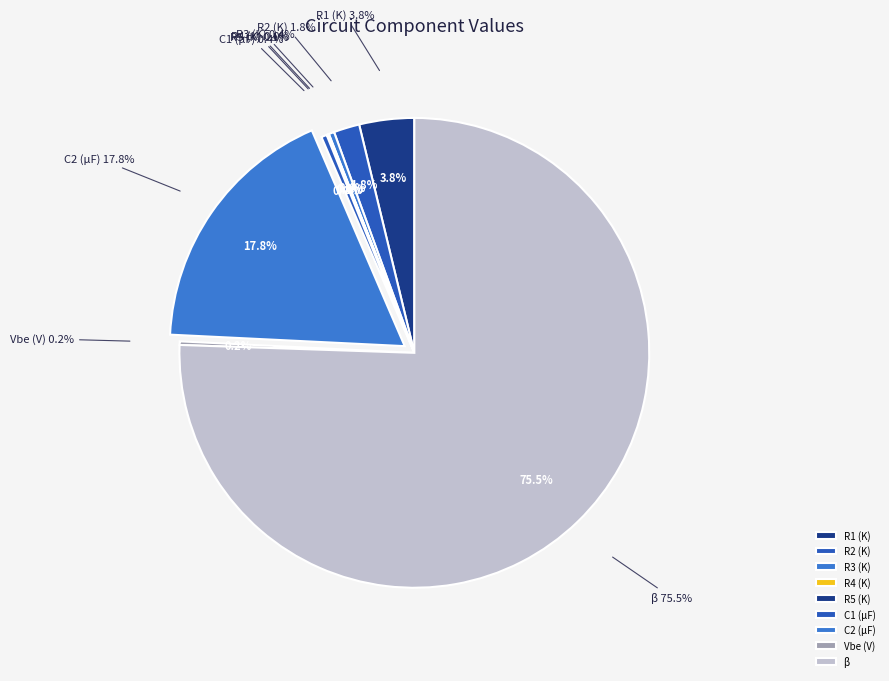

How many segments does this pie chart have?

9